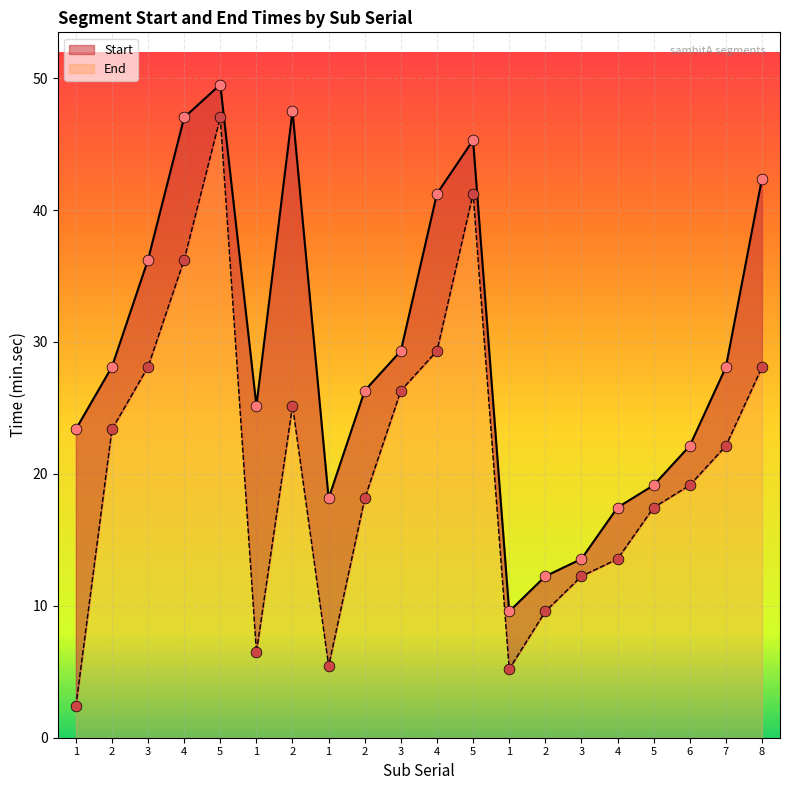

At how many categories does at least one series exceed 3?

20